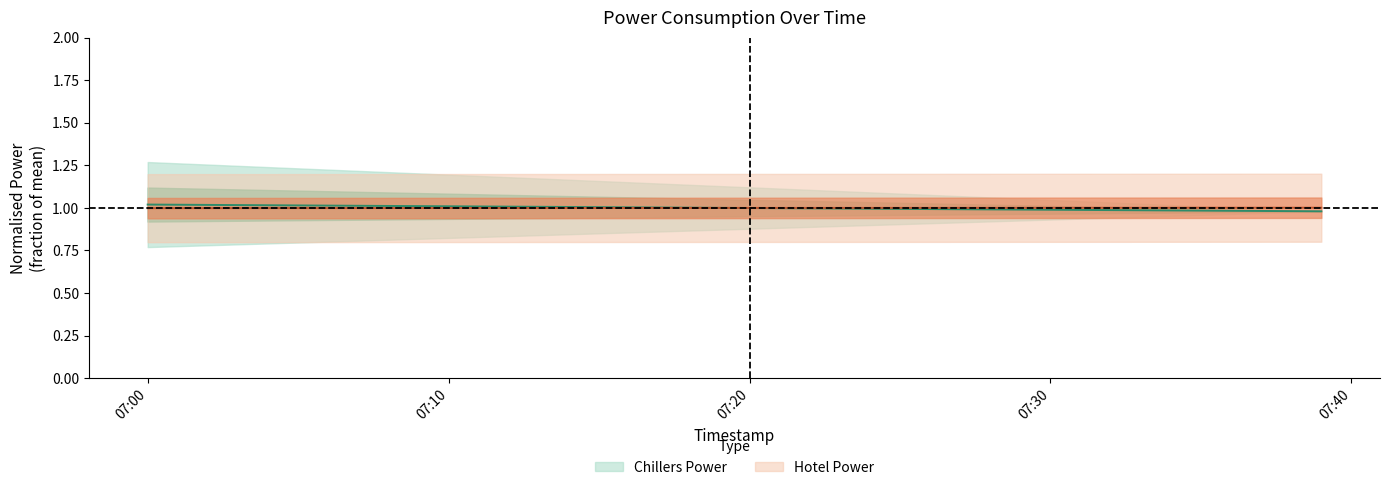

How many values in the Hotel Power series exceed 1?

20